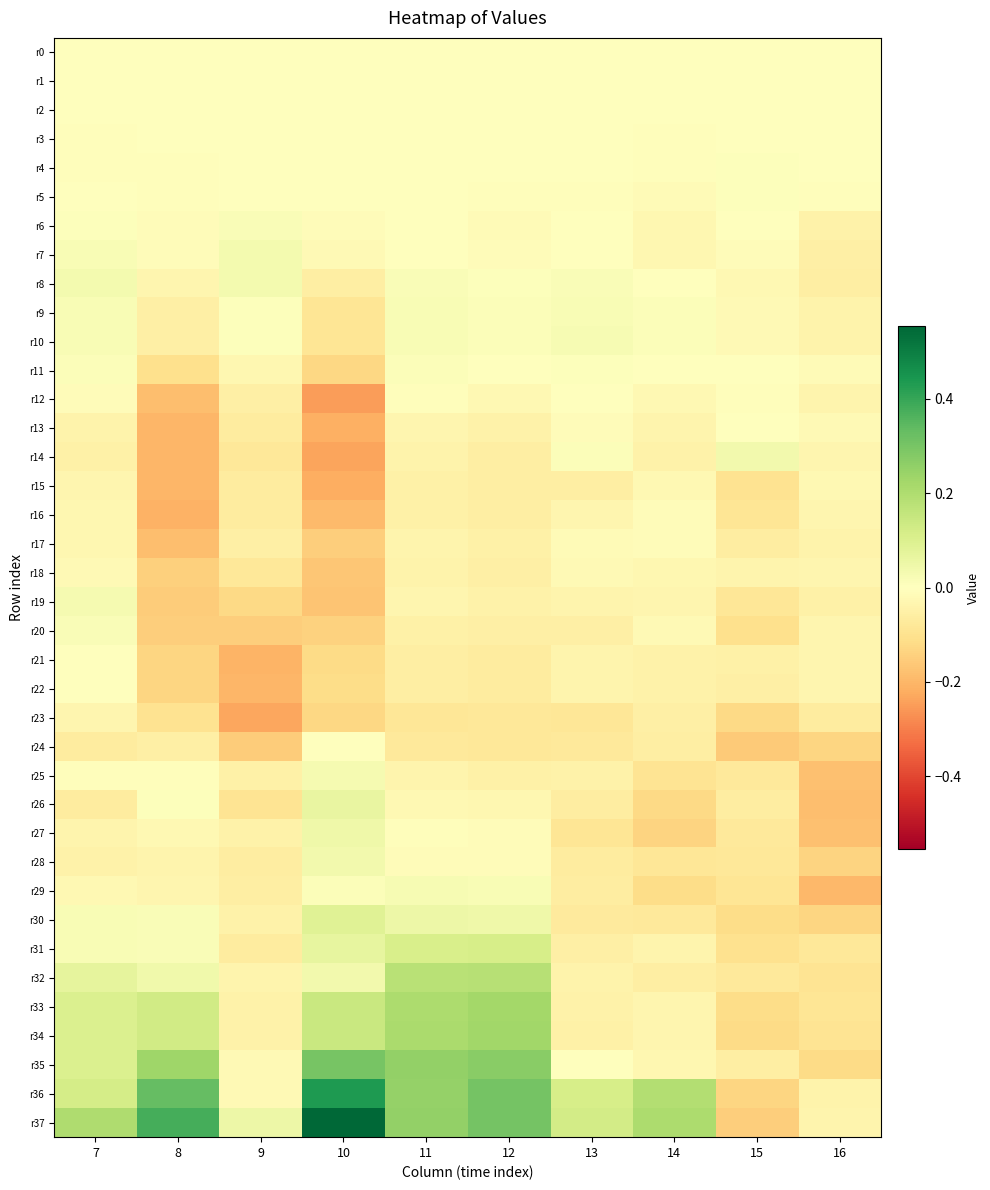

Which series has the largest range (max minus min)?

r37